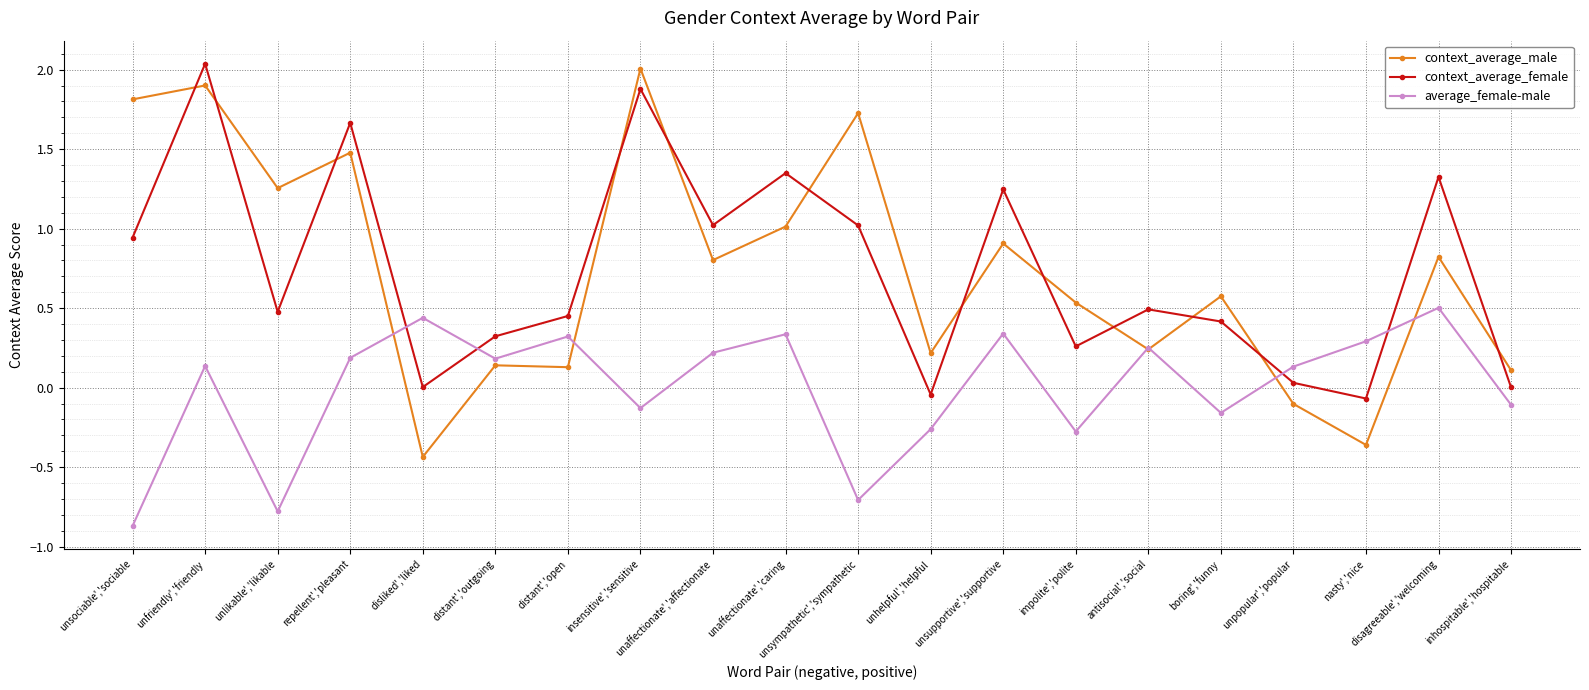

How many values in context_average_male are above zero?

17